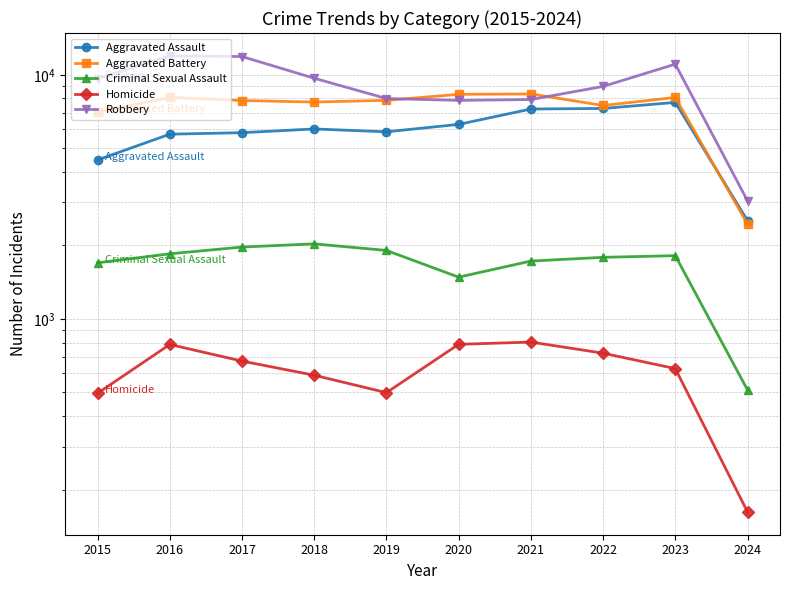

At how many categories does at least one series exceed 10356?

3